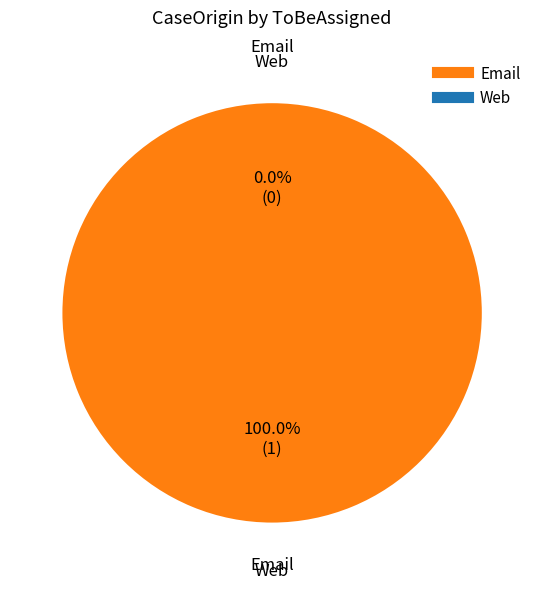

What is the change in value from Email to Web?

-1